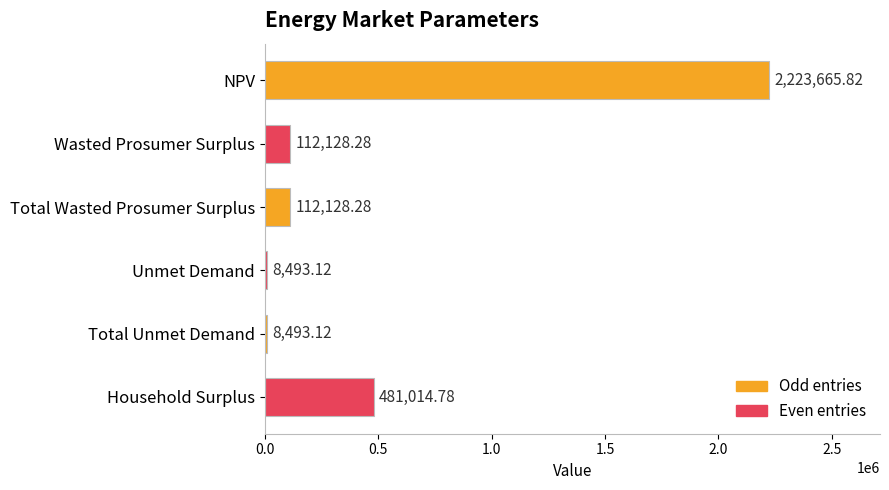

What is the ratio of the value at Wasted Prosumer Surplus to the value at Unmet Demand?

13.2